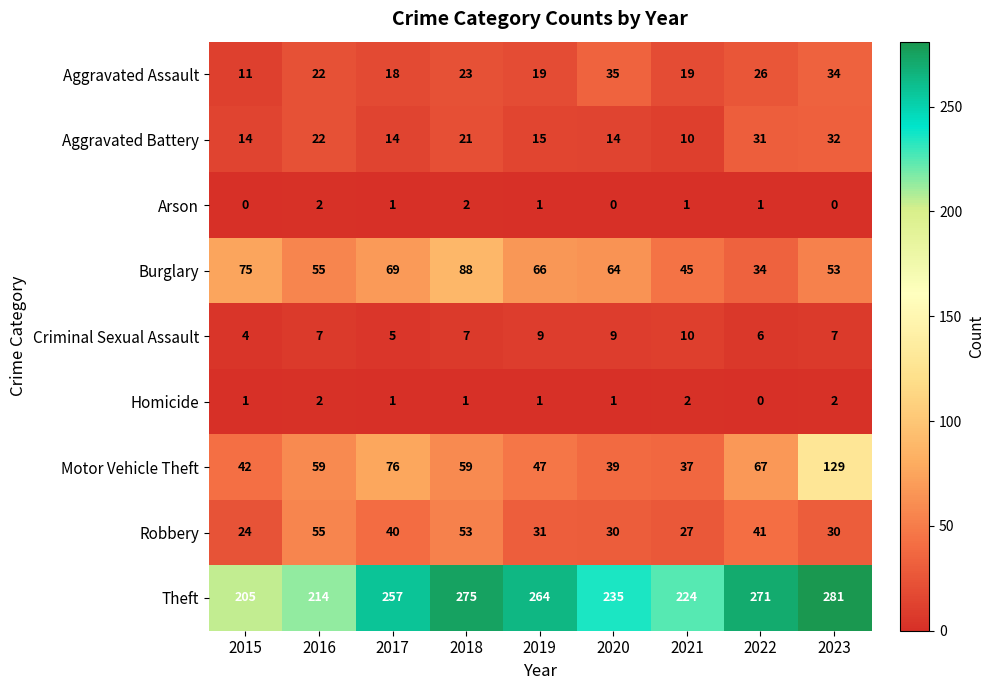

What is the difference between the highest and lowest values at 2021?

223